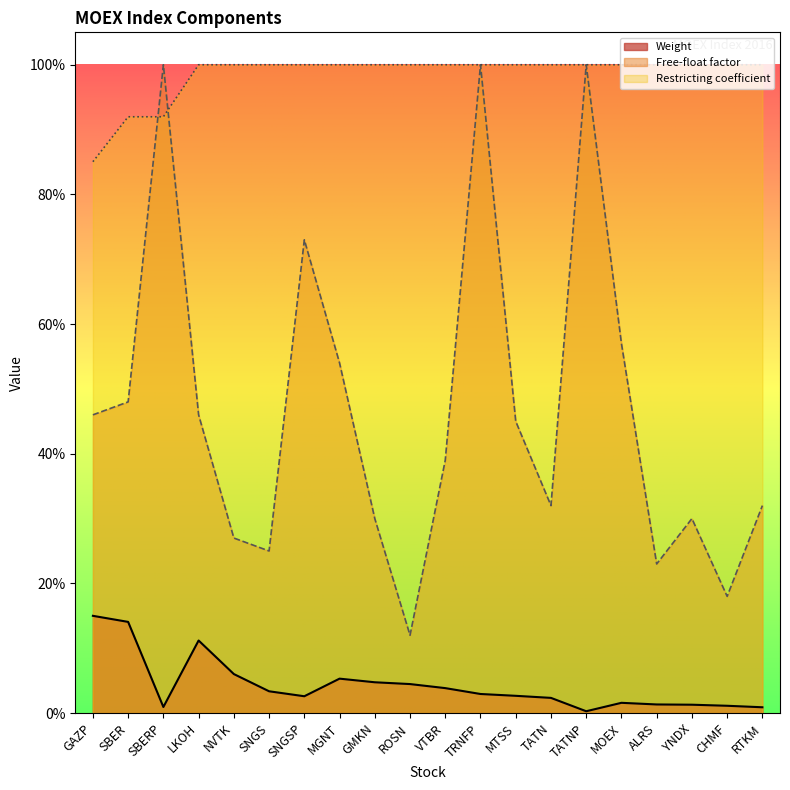

How many Free-float factor values are between 0 and 1?

20